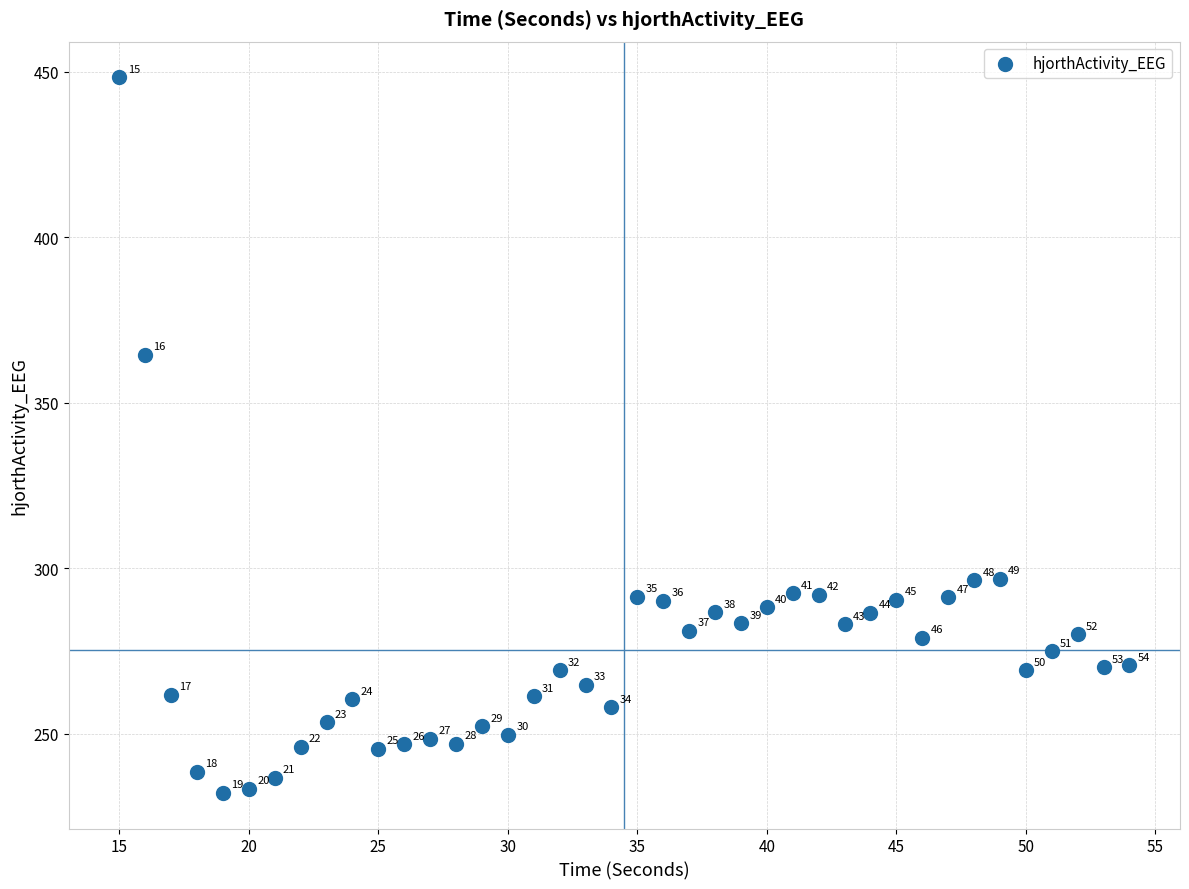

What Y value in the scatter plot is closest to 340?

364.5